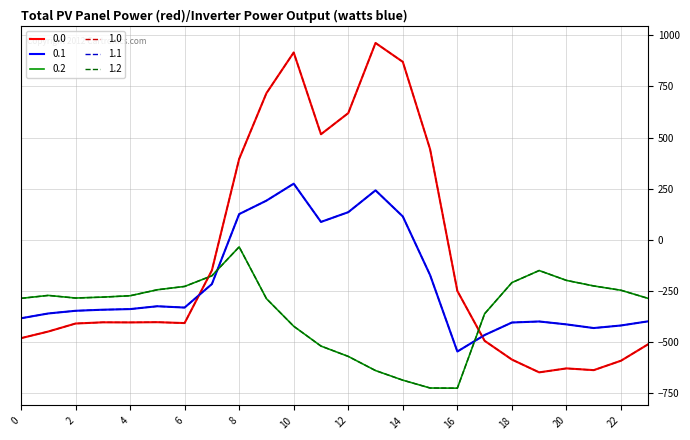

Reading left to right, extract all data points from this chart.

0.0: 0=-482.0	1=-449.5	2=-410.3	3=-404.4	4=-404.9	5=-403.8	6=-408.0	7=-150.1	8=395.3	9=716.9	10=916.2	11=516.0	12=619.4	13=962.7	14=870.3	15=443.0	16=-250.9	17=-494.8	18=-586.7	19=-649.2	20=-629.9	21=-638.4	22=-592.3	23=-511.3
0.1: 0=-384.6	1=-361.1	2=-347.9	3=-342.7	4=-339.6	5=-325.7	6=-332.2	7=-217.1	8=125.2	9=191.1	10=274.1	11=87.0	12=134.6	13=241.5	14=113.7	15=-173.1	16=-547.3	17=-466.6	18=-405.4	19=-400.2	20=-414.5	21=-432.4	22=-419.9	23=-399.4
0.2: 0=-287.1	1=-272.7	2=-285.5	3=-281.0	4=-274.4	5=-245.0	6=-228.8	7=-176.6	8=-35.3	9=-288.5	10=-423.5	11=-520.6	12=-571.2	13=-640.4	14=-687.4	15=-725.8	16=-726.6	17=-362.4	18=-210.0	19=-151.0	20=-199.2	21=-226.4	22=-247.4	23=-287.5
1.0: 0=-482.0	1=-449.5	2=-410.3	3=-404.4	4=-404.9	5=-403.8	6=-408.0	7=-150.1	8=395.3	9=716.9	10=916.2	11=516.0	12=619.4	13=962.7	14=870.3	15=443.0	16=-250.9	17=-494.8	18=-586.7	19=-649.2	20=-629.9	21=-638.4	22=-592.3	23=-511.3
1.1: 0=-384.6	1=-361.1	2=-347.9	3=-342.7	4=-339.6	5=-325.7	6=-332.2	7=-217.1	8=125.2	9=191.1	10=274.1	11=87.0	12=134.6	13=241.5	14=113.7	15=-173.1	16=-547.3	17=-466.6	18=-405.4	19=-400.2	20=-414.5	21=-432.4	22=-419.9	23=-399.4
1.2: 0=-287.1	1=-272.7	2=-285.5	3=-281.0	4=-274.4	5=-245.0	6=-228.8	7=-176.6	8=-35.3	9=-288.5	10=-423.5	11=-520.6	12=-571.2	13=-640.4	14=-687.4	15=-725.8	16=-726.6	17=-362.4	18=-210.0	19=-151.0	20=-199.2	21=-226.4	22=-247.4	23=-287.5